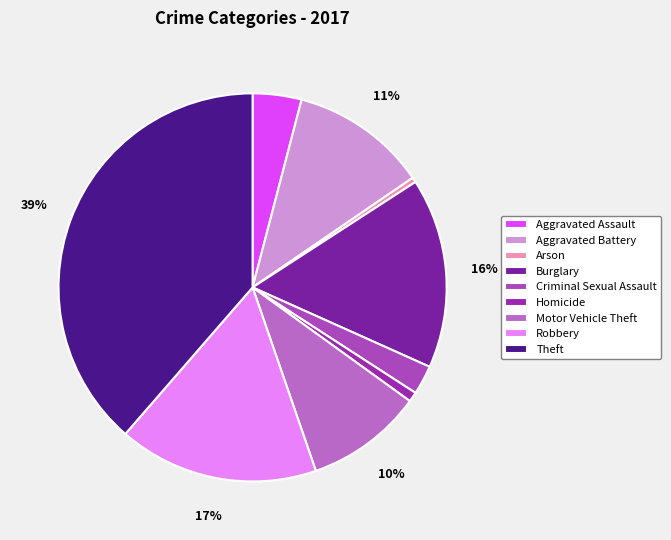

What percentage is the Criminal Sexual Assault slice, to the nearest percent?

2%